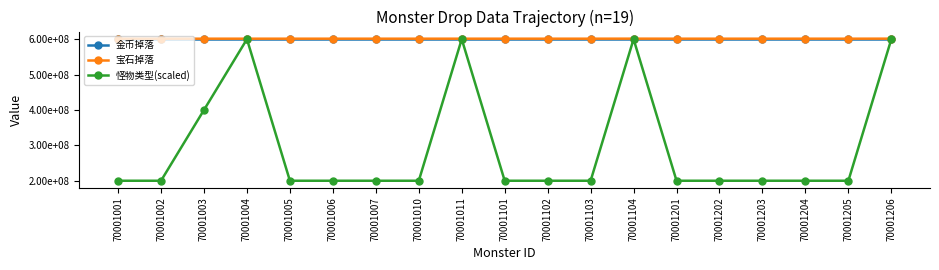

What is the maximum value shown in the chart?

601400101